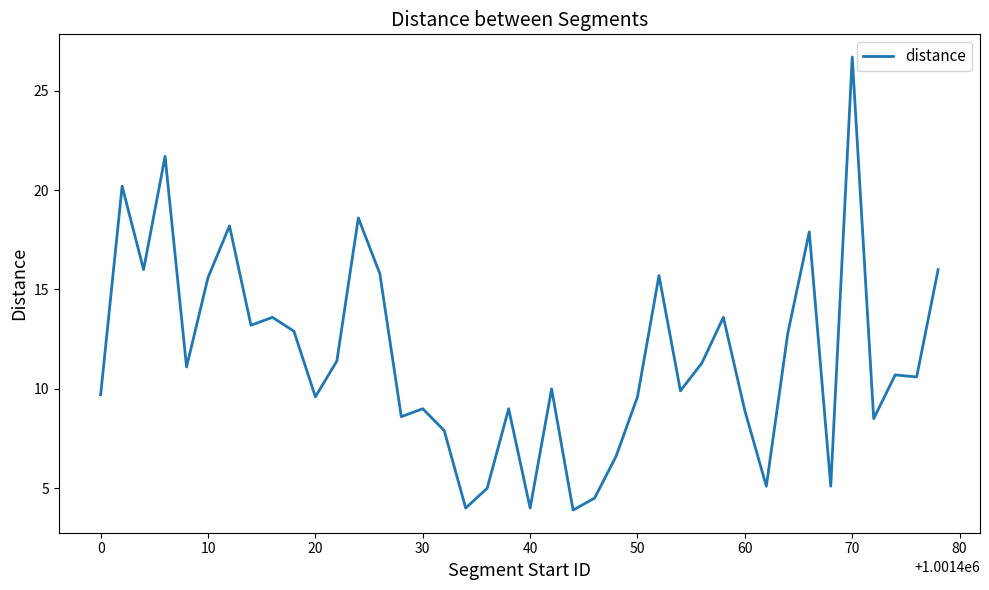

Count the number of data series in this chart.

1